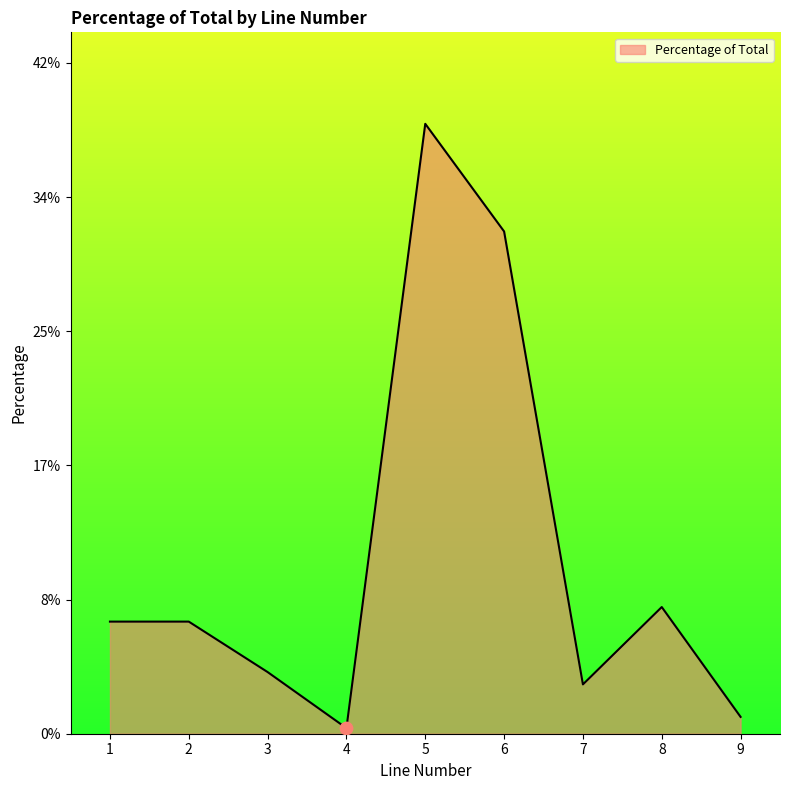

Which has a higher value, 3 or 7?

3